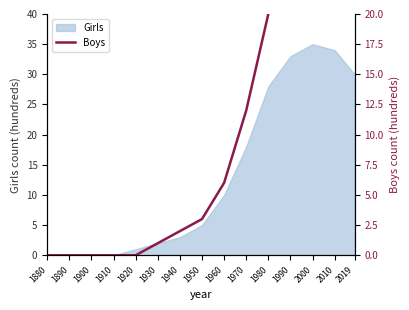

At which label does the data first exceed 3?

1960